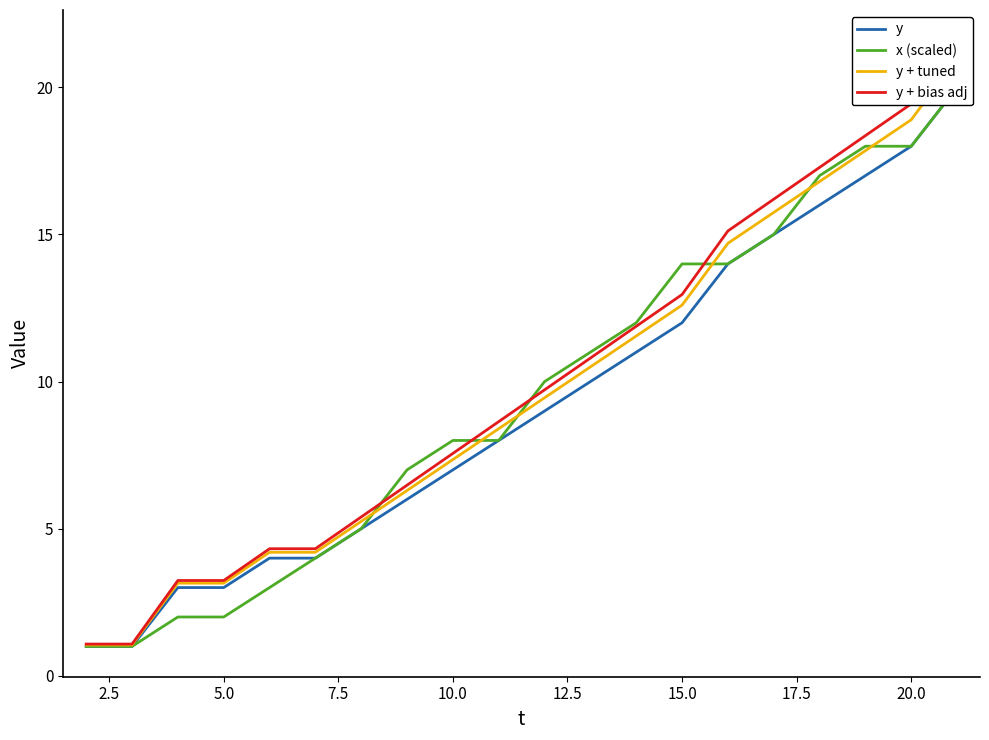

How many categories are shown in the chart?

20